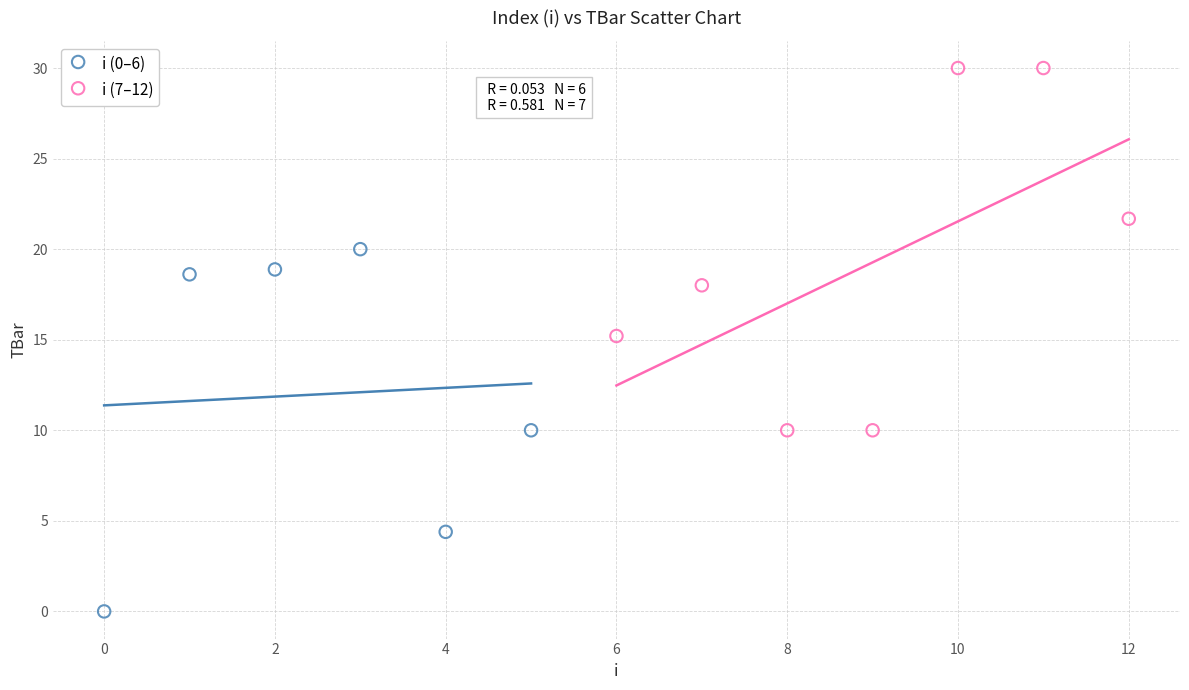

What are all the series names shown in the legend?

i (0–6), i (7–12)